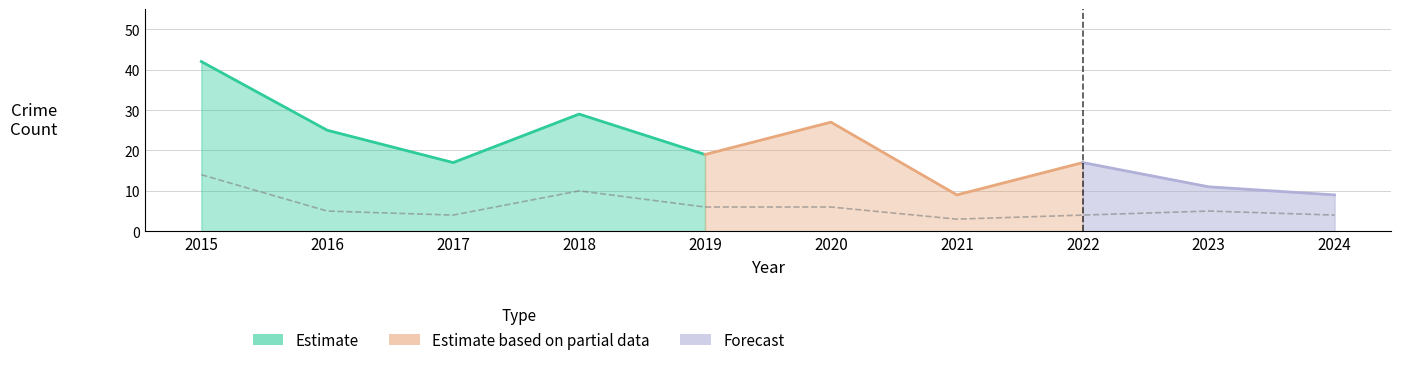

What is the value of the Robbery point at the 10th from the left?

4